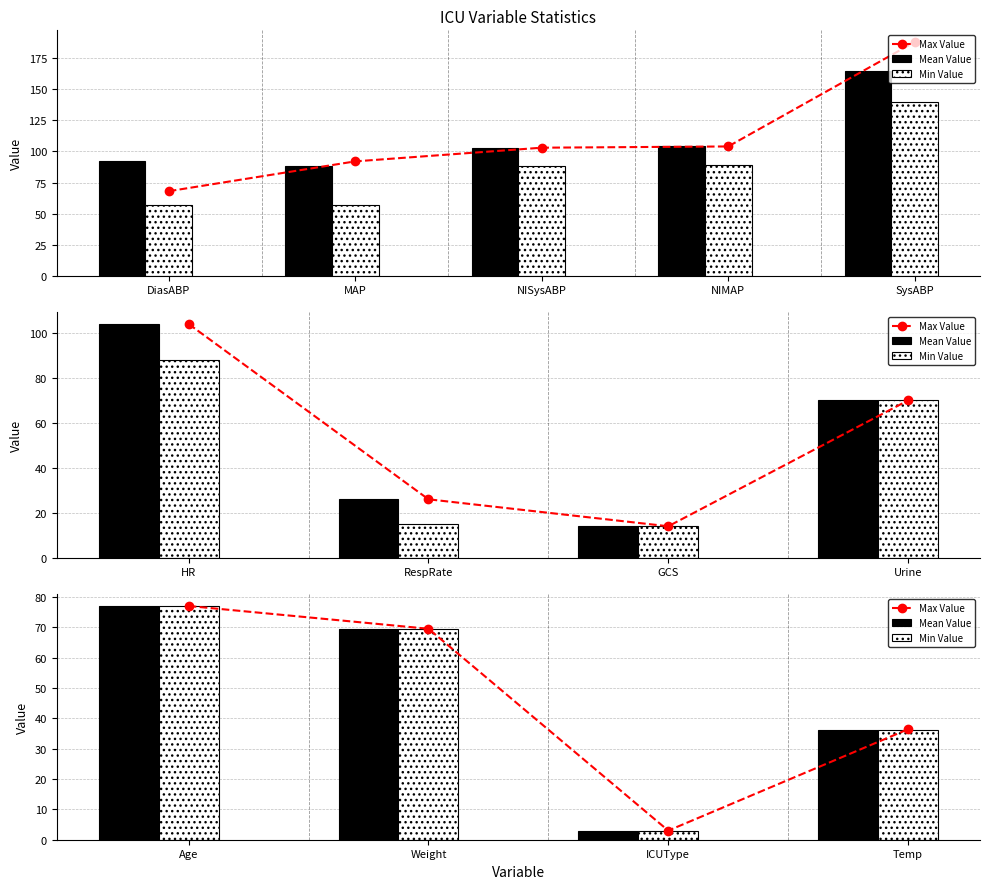

The value of Min Value at Weight is 123.5. True or false?

False